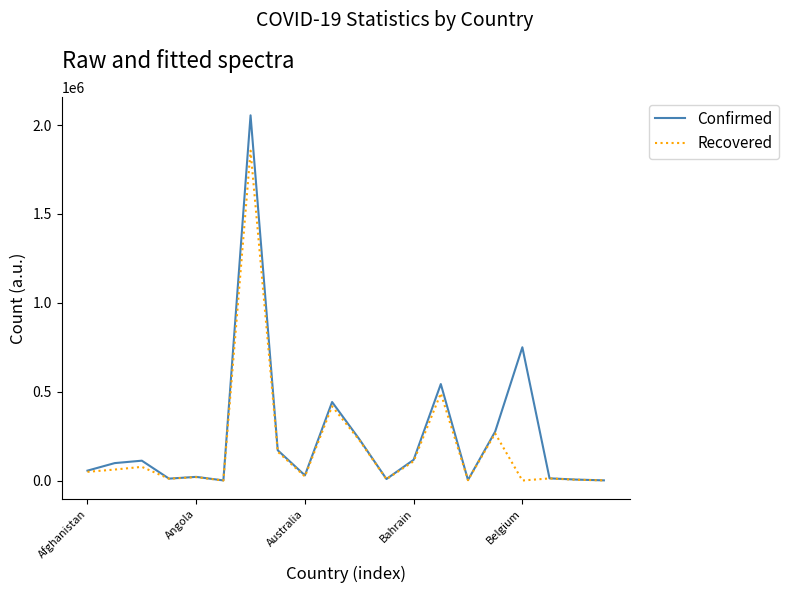

Which series has the widest spread of values?

Confirmed